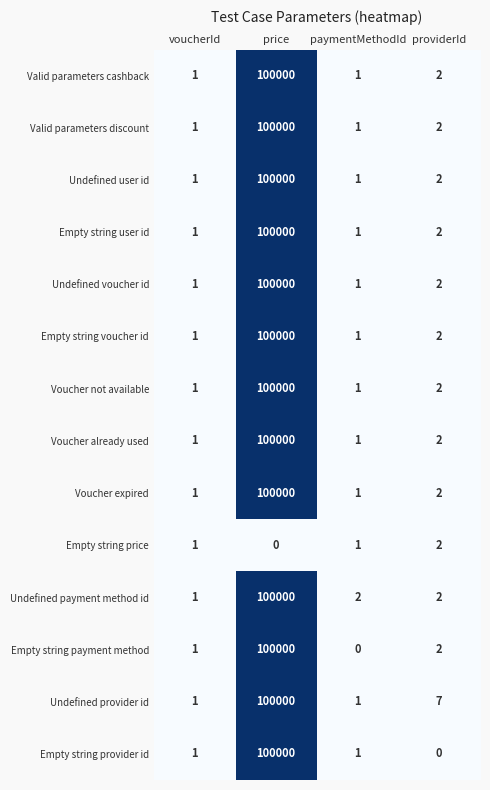

Is it true that Empty string user id equals 0 at providerId?

False